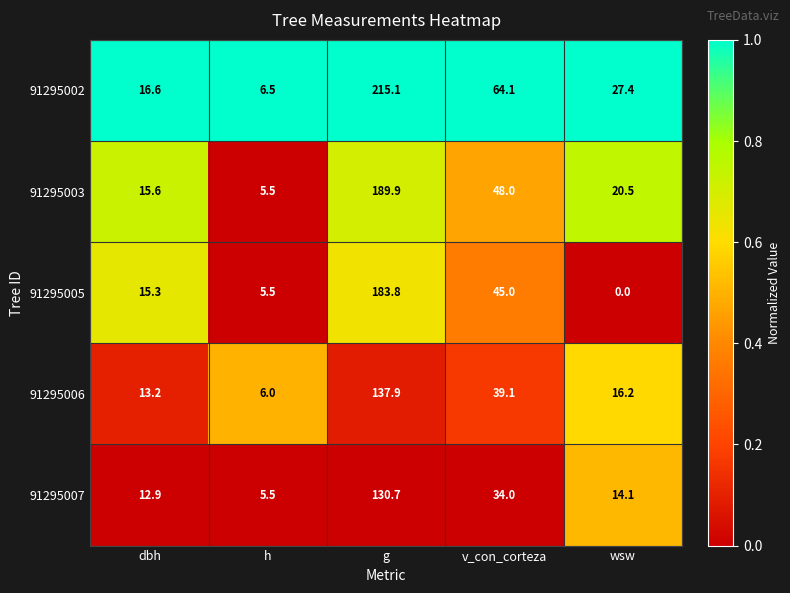

At which category does the chart reach its minimum across all series?

wsw